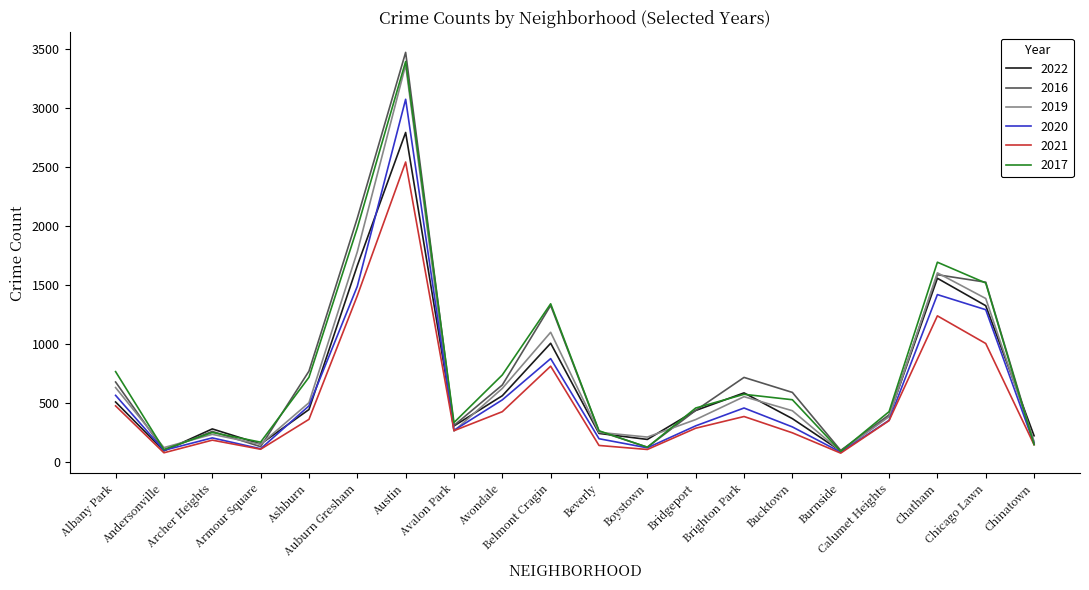

What is the greatest value displayed?

3470